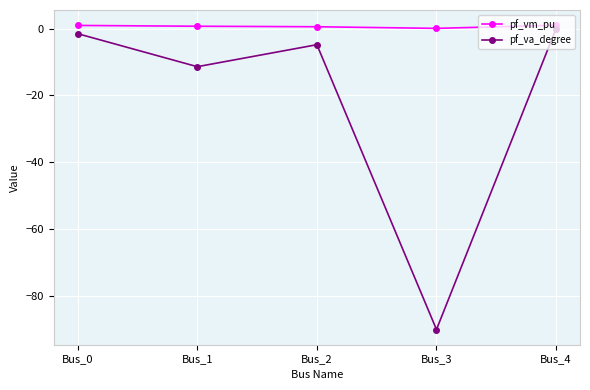

How many distinct data groups are displayed?

2